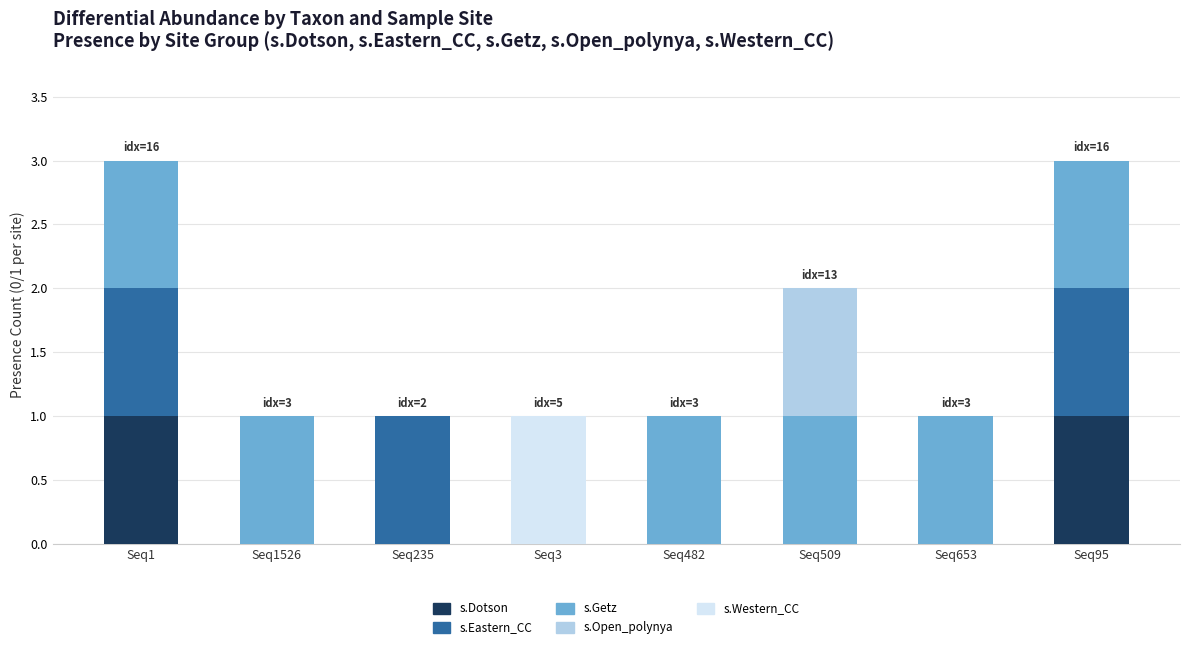

Is it true that s.Dotson equals 0 at Seq235?

True